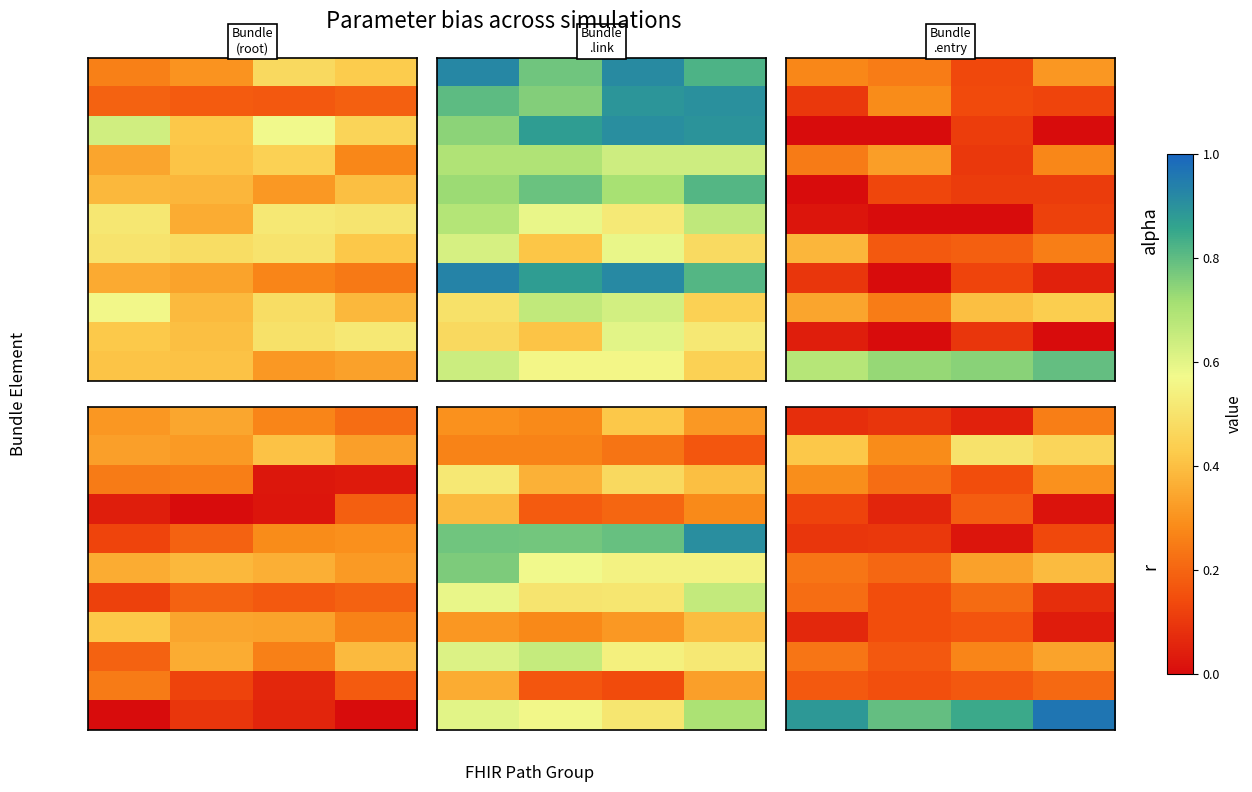

What is the total value across all series at 3?

3.2